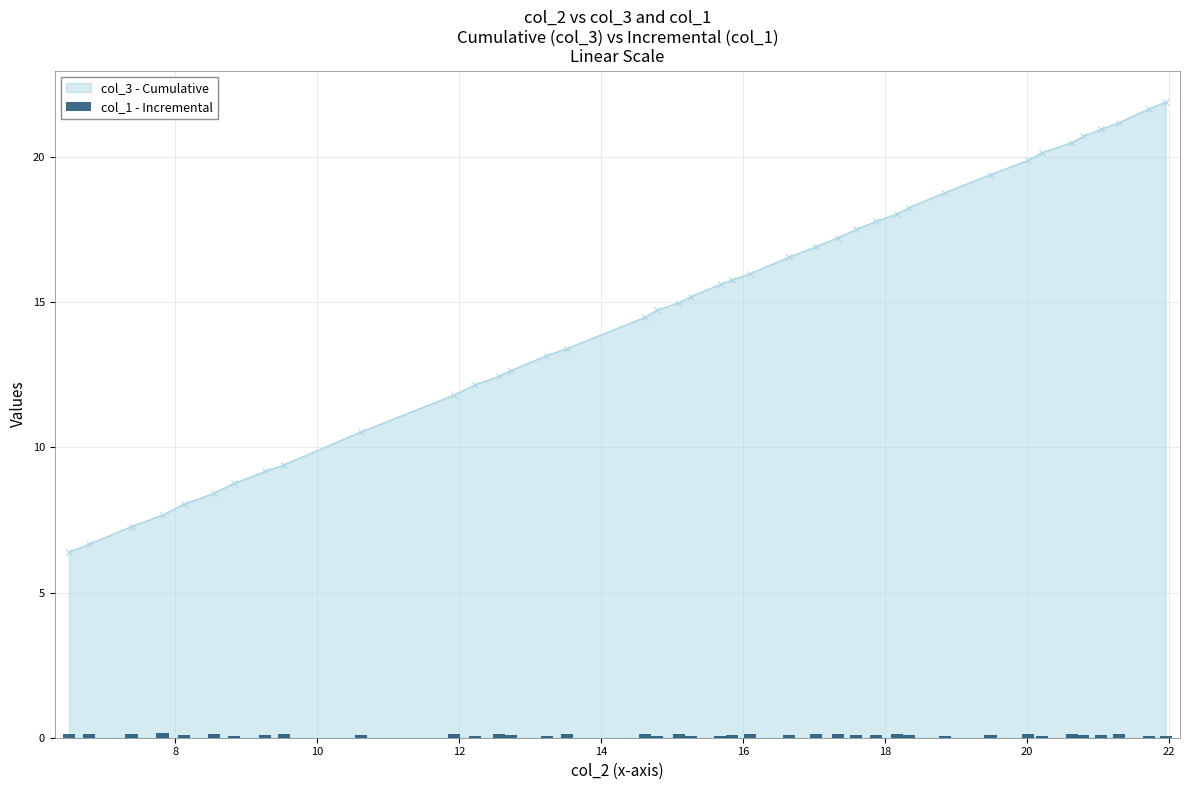

What is the difference between the maximum and minimum values?

0.1